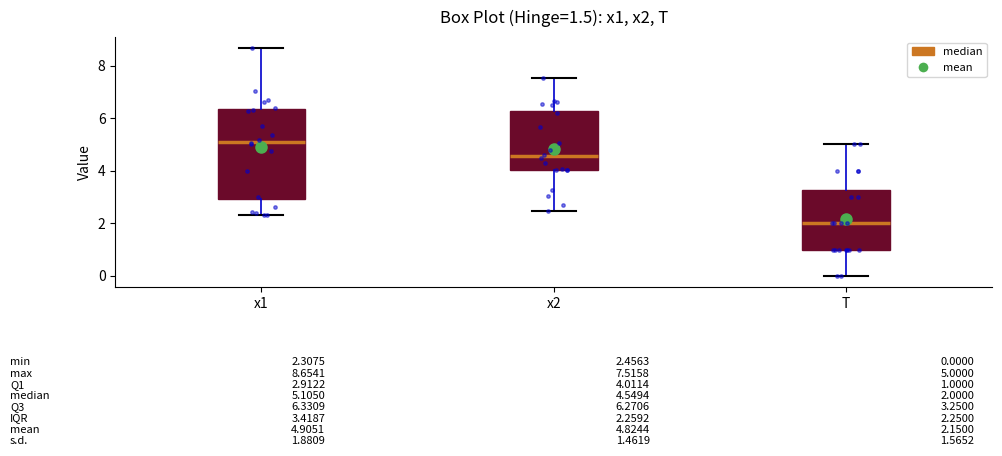

Comparing the boxes themselves (not the whiskers), which one is the tallest?

x1